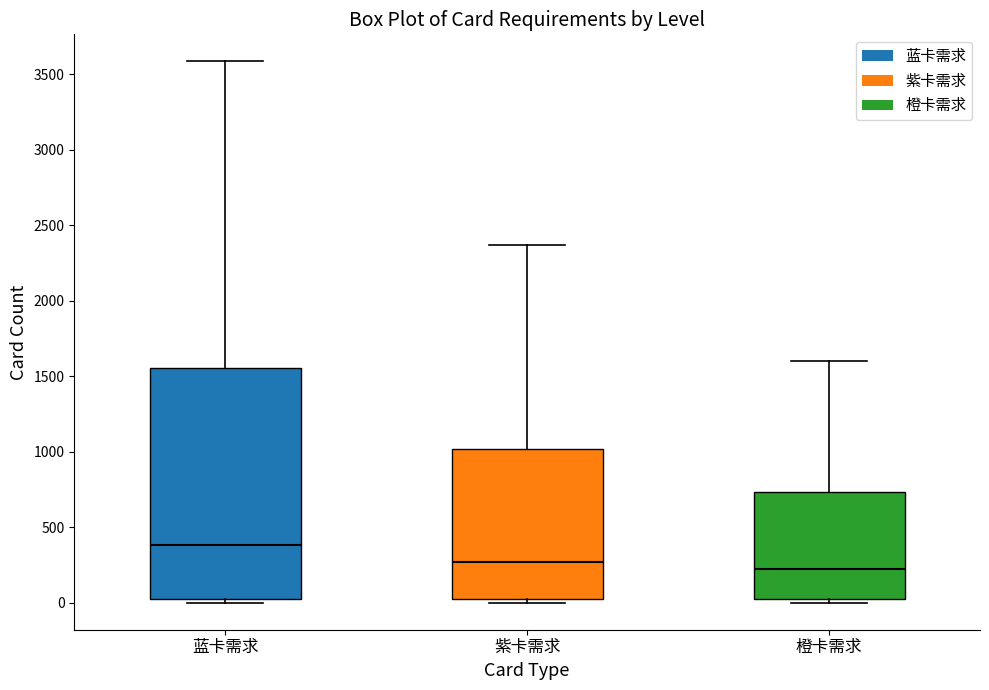

Reading left to right, read every box against the y-axis: the position of its median line, the range the box covers, and the ends of its whiskers. The values are not printed on the chart, so give them approximately, as read against the axis.

蓝卡需求: median 400, box 50 to 1550, whiskers 0 to 3600
紫卡需求: median 250, box 50 to 1000, whiskers 0 to 2350
橙卡需求: median 200, box 50 to 750, whiskers 0 to 1600